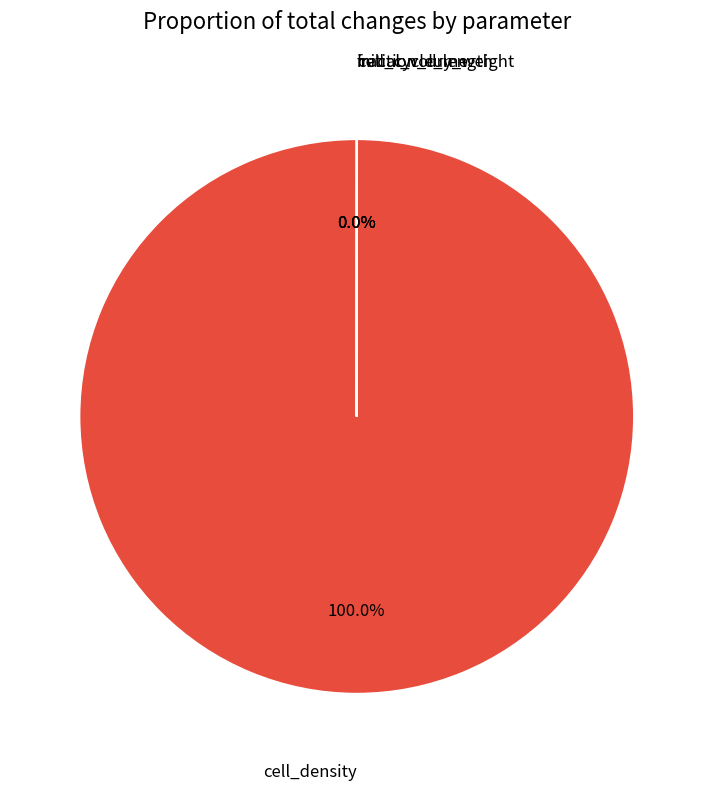

How many slices are in this pie chart?

4